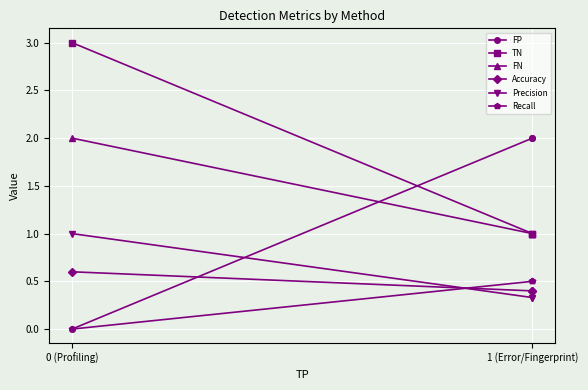

Which series has the largest total across all categories?

TN